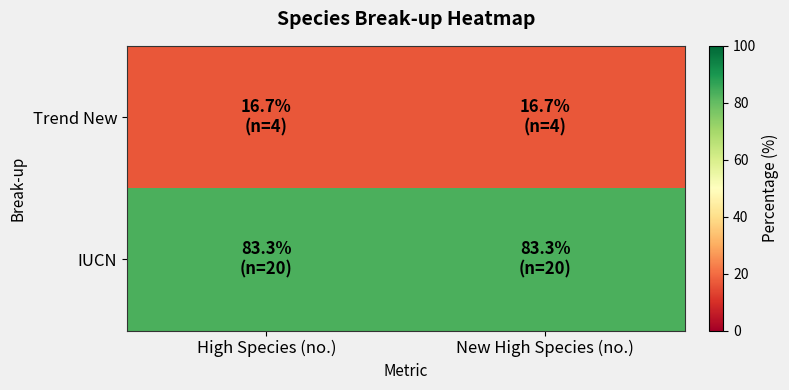

Rank the series by their average value, from highest to lowest.

IUCN, Trend New